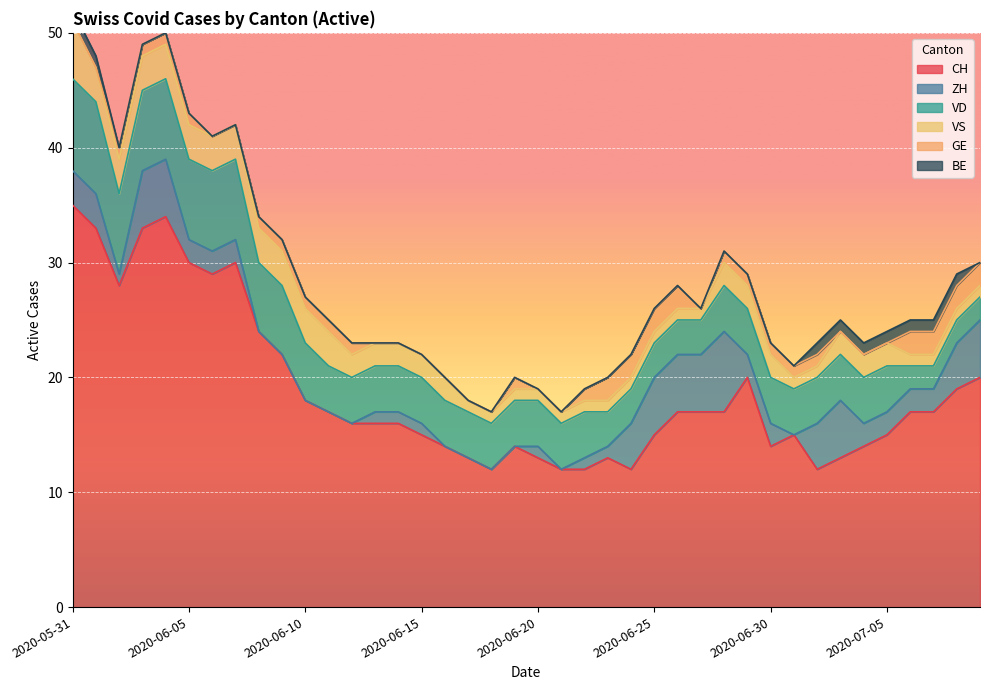

What is the difference between the second highest and minimum values in the BE series?

1